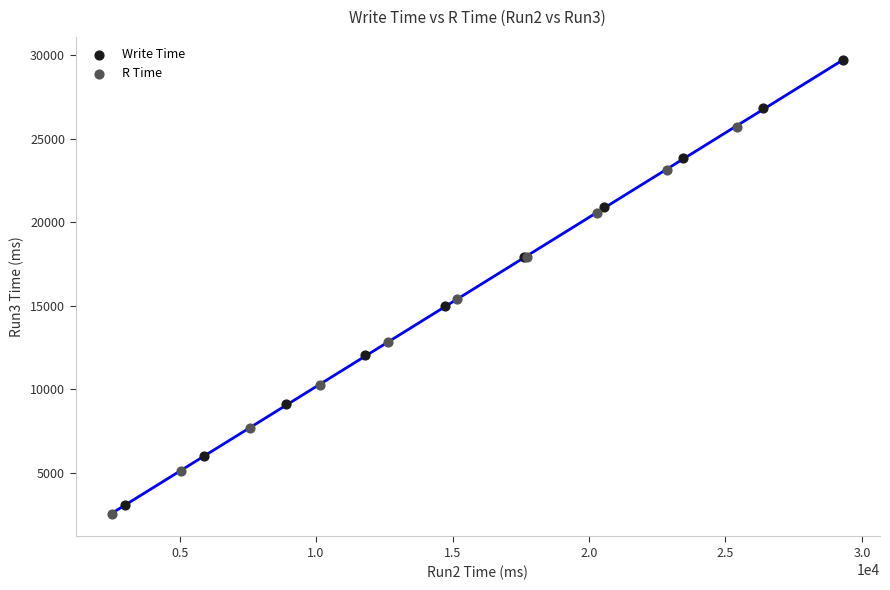

Which series reaches the maximum Y coordinate?

Write Time